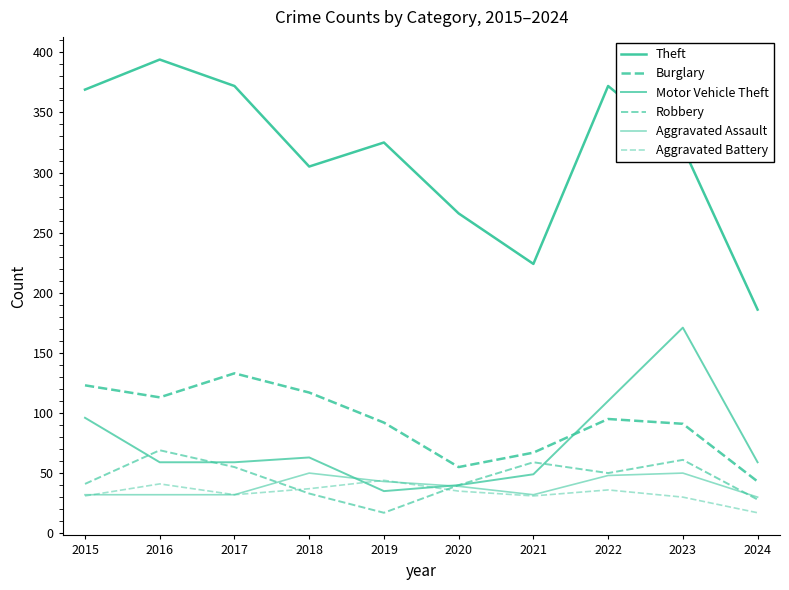

Between which two adjacent categories do Aggravated Battery and Aggravated Assault first intersect?

2015 and 2016